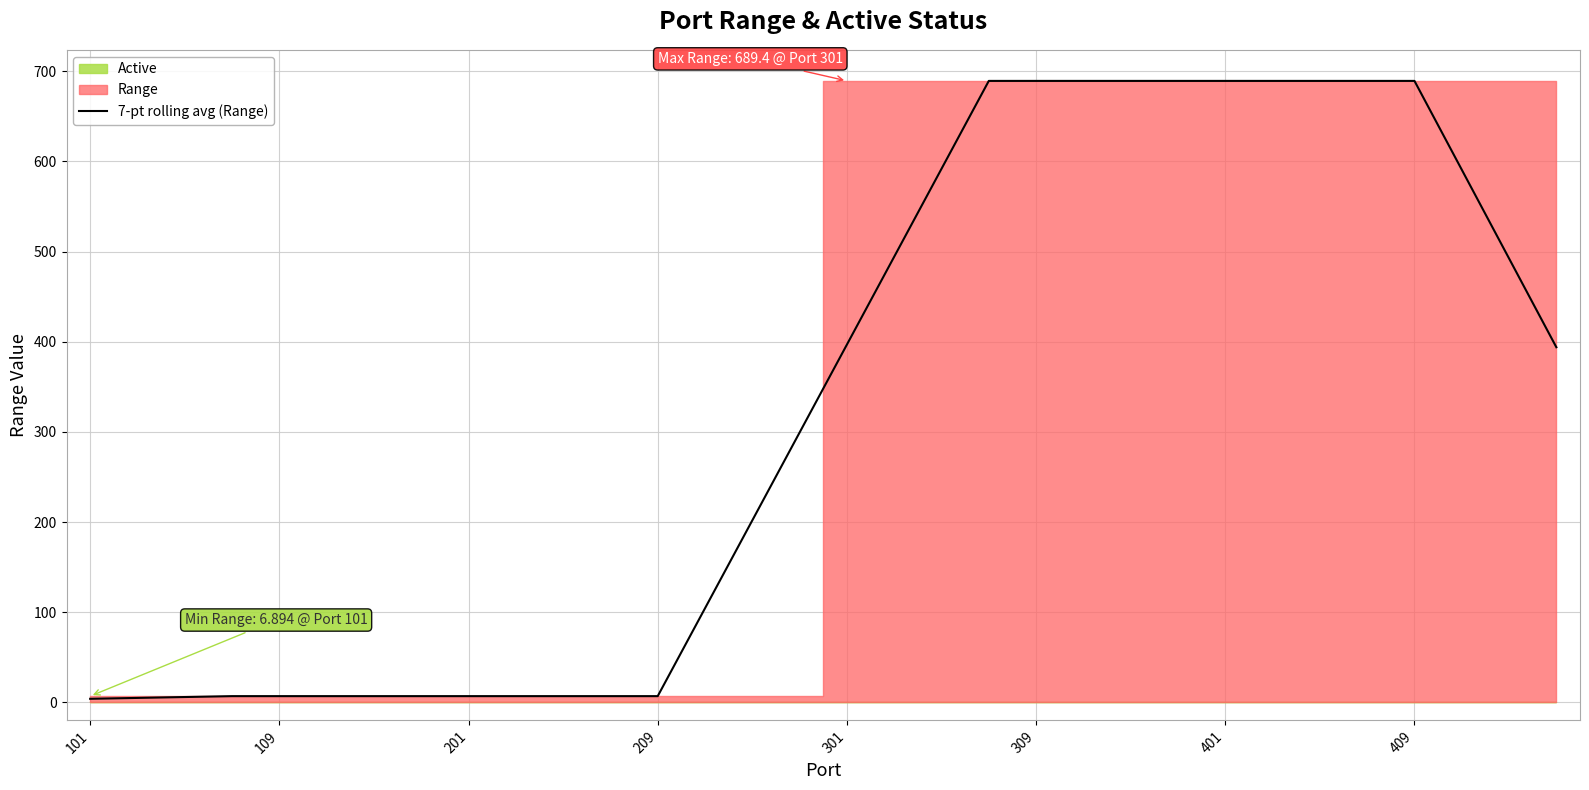

What is the maximum value for 7-pt rolling avg (Range)?

689.4